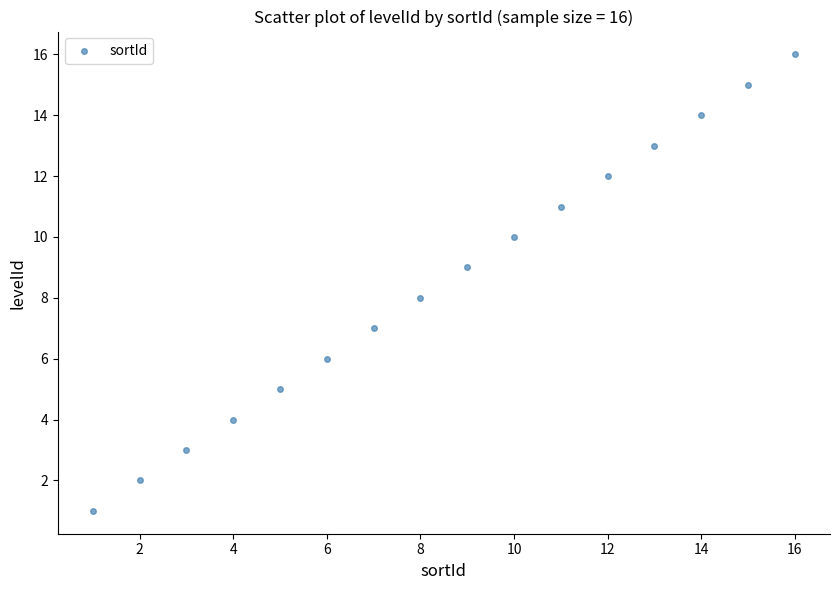

What is the range of Y values (max minus min)?

15